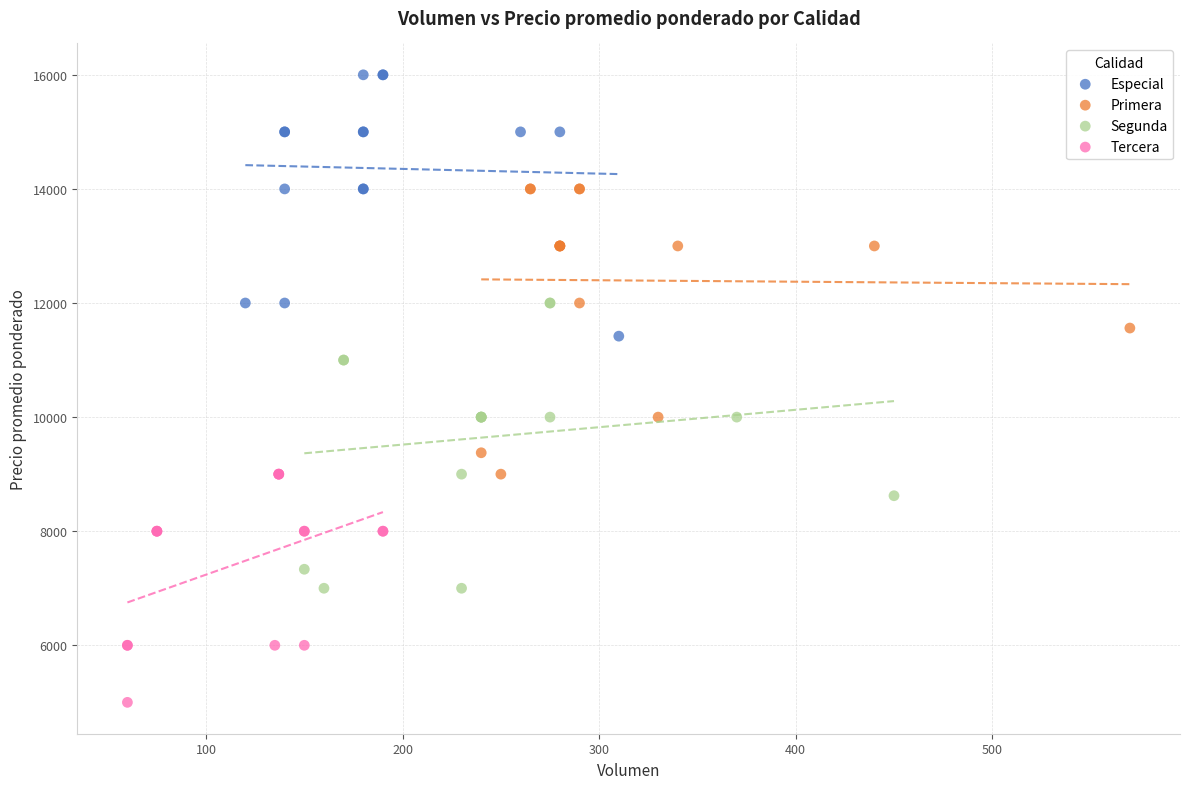

Which series reaches the maximum Y coordinate?

Especial